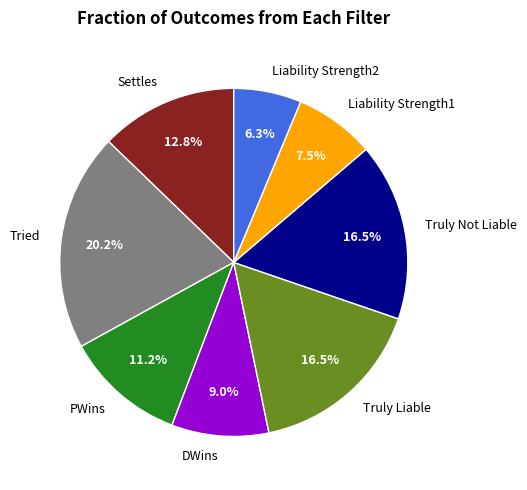

Which slice is the smallest?

Liability Strength2